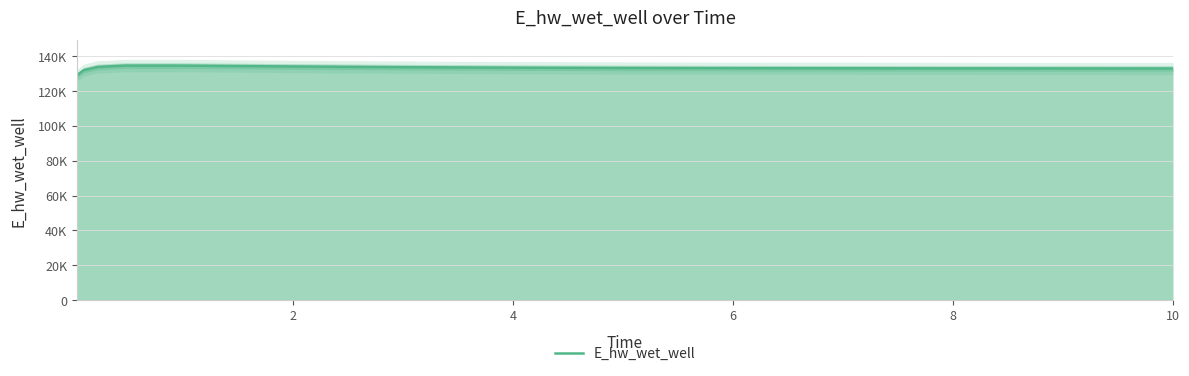

How many values are below 133090?

7